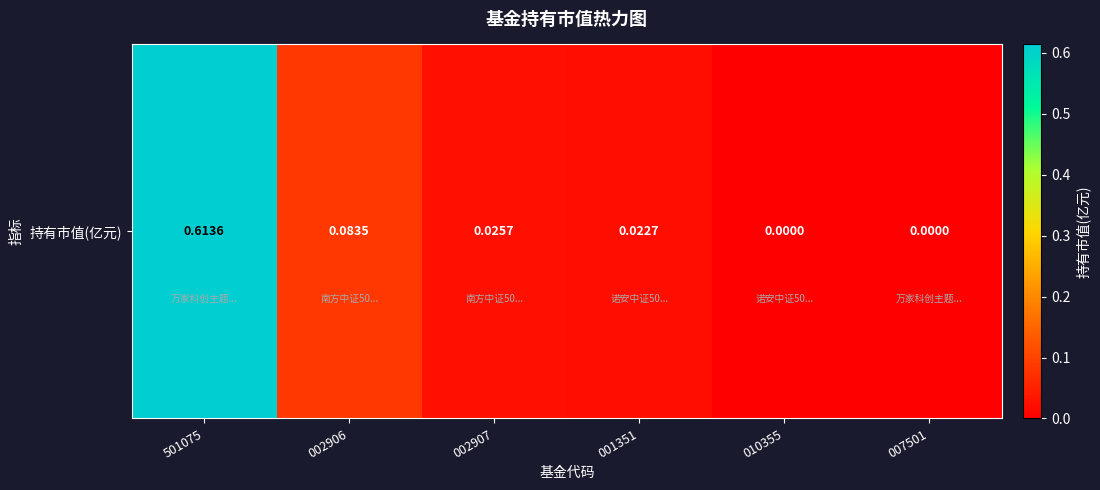

True or false: the data shows 0.1 at 002906.

True